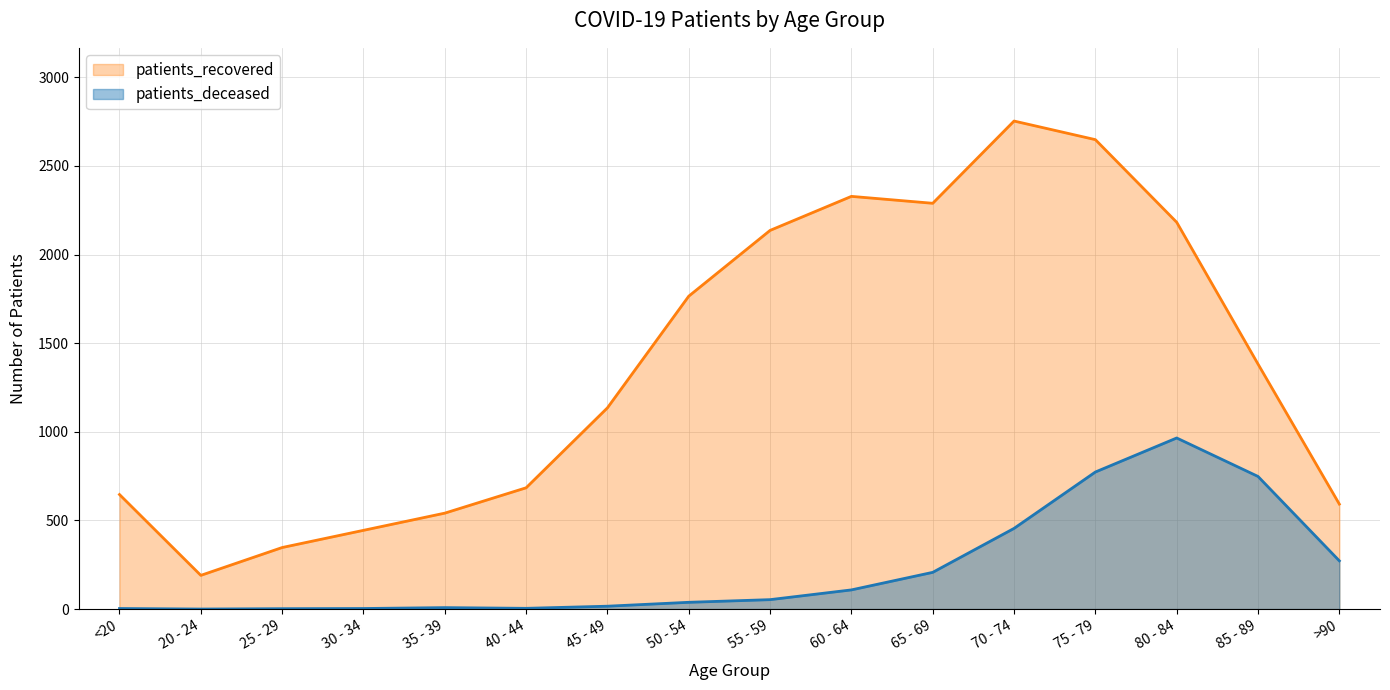

Reading left to right, list all the values displayed in this chart.

patients_deceased: <20=3	20 - 24=0	25 - 29=2	30 - 34=3	35 - 39=8	40 - 44=4	45 - 49=16	50 - 54=38	55 - 59=53	60 - 64=108	65 - 69=207	70 - 74=455	75 - 79=773	80 - 84=965	85 - 89=748	>90=272
patients_recovered: <20=646	20 - 24=190	25 - 29=347	30 - 34=444	35 - 39=541	40 - 44=684	45 - 49=1135	50 - 54=1765	55 - 59=2136	60 - 64=2328	65 - 69=2289	70 - 74=2753	75 - 79=2648	80 - 84=2182	85 - 89=1382	>90=592